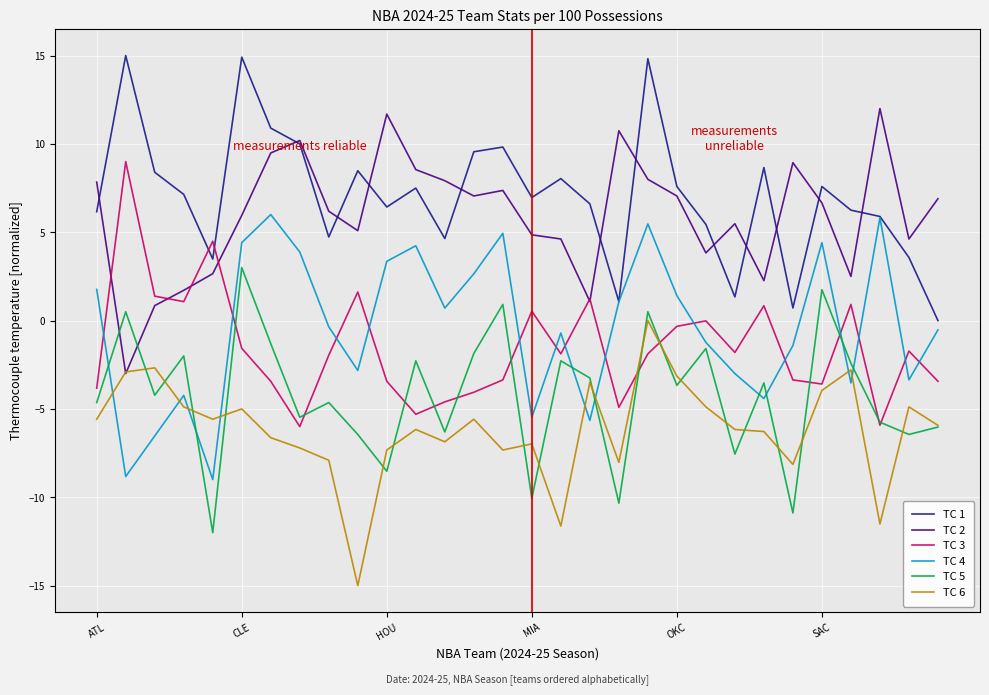

After their last crossing, which series has the higher values: TC 4 or TC 6?

TC 4